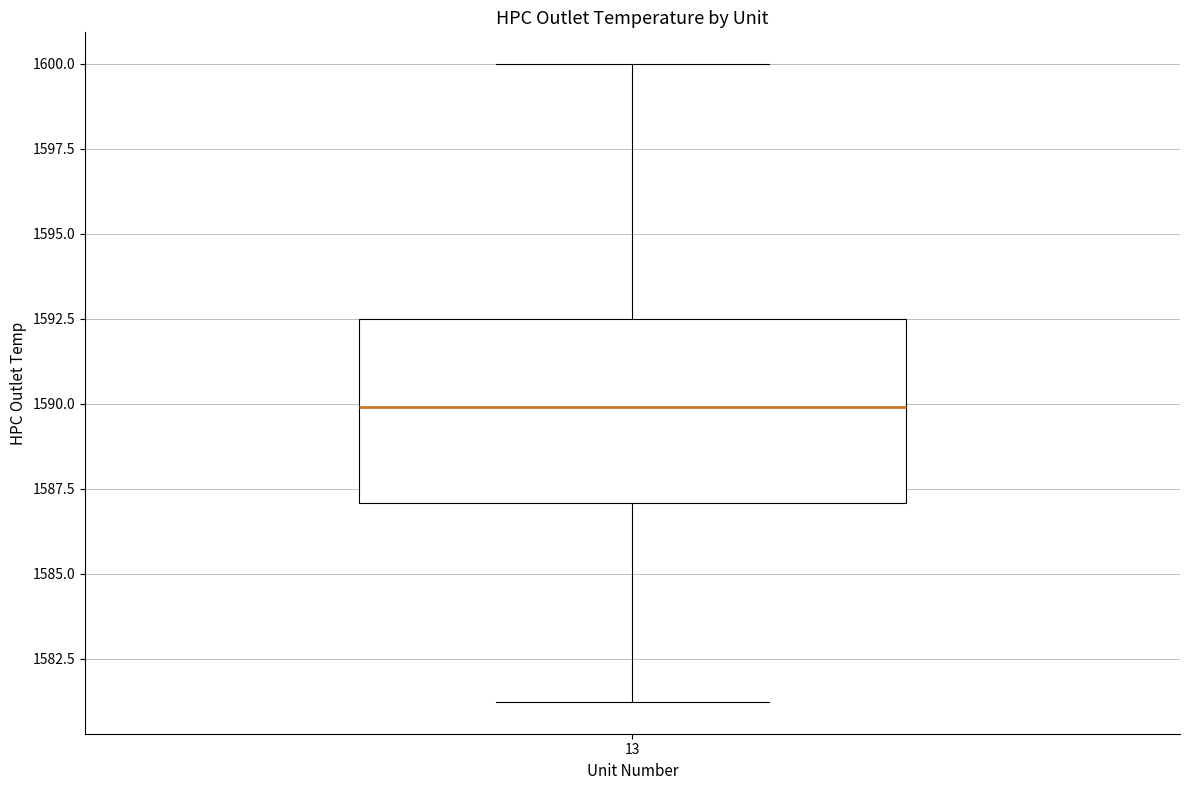

Transcribe this box plot: give where the median line is, the range the box spans, and where the two whiskers end, as read against the y-axis. The values are not printed on the chart, so give them approximately, as read against the axis.

median 1590.0, box 1587.0 to 1592.5, whiskers 1581.0 to 1600.0